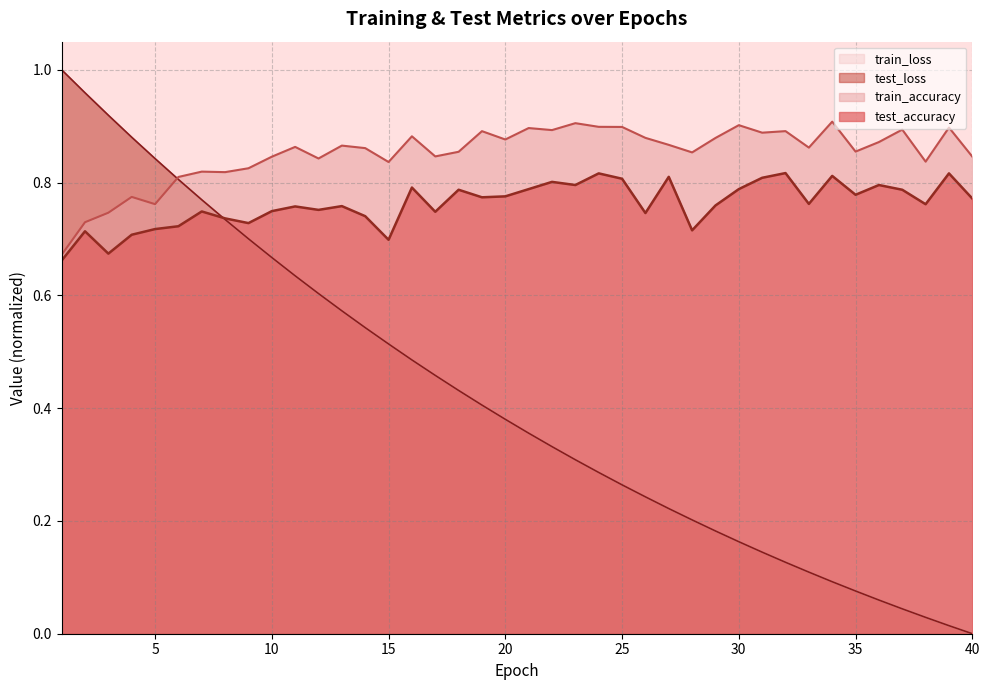

Between 27 and 36, which series saw the biggest shift?

test_loss